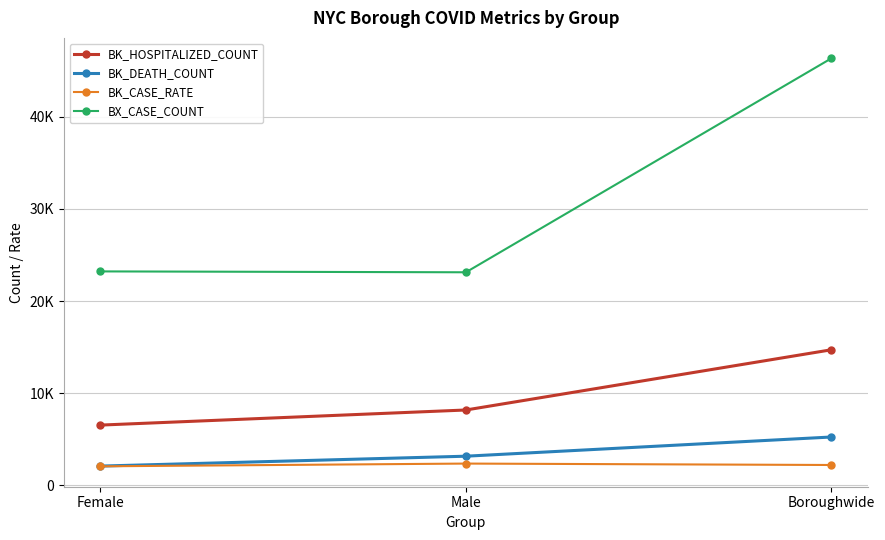

Is this an area chart (filled region under the line)?

No